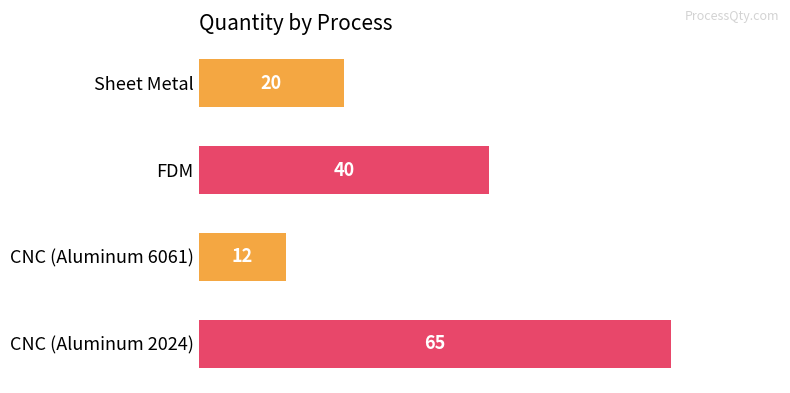

List the labels in order of value, smallest first.

CNC (Aluminum 6061), Sheet Metal, FDM, CNC (Aluminum 2024)